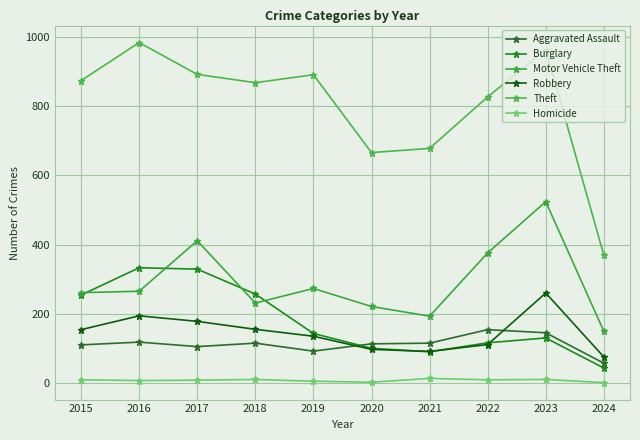

What is the value of the Theft point at the 2nd from the left?

984